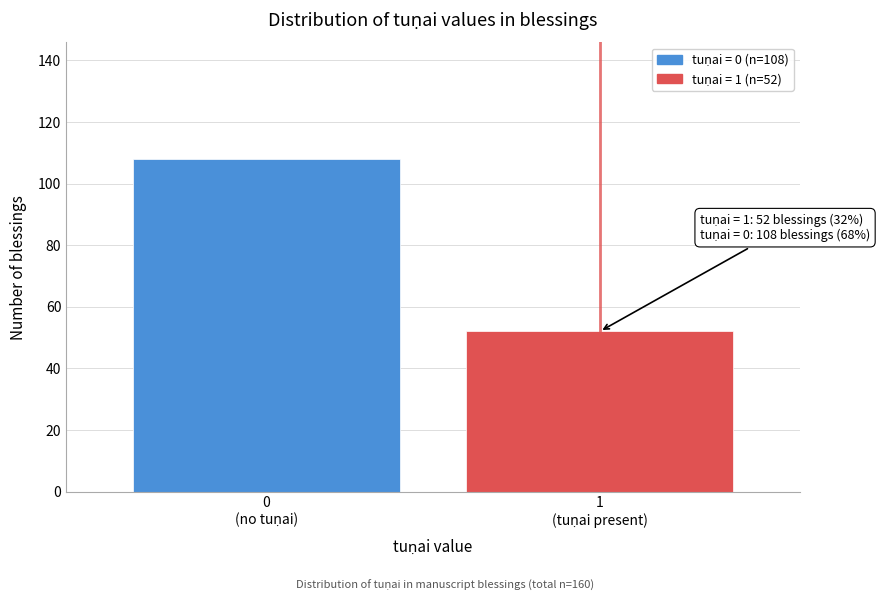

Reading left to right, transcribe all the data shown in this chart.

108	52